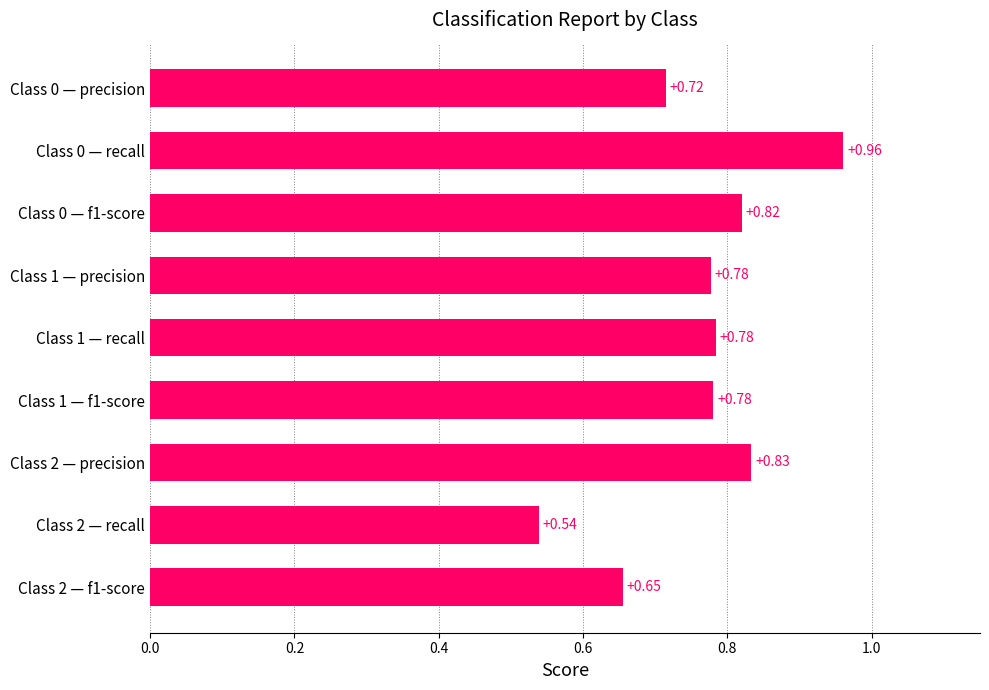

Which has a higher value, Class 1 — f1-score or Class 2 — precision?

Class 2 — precision